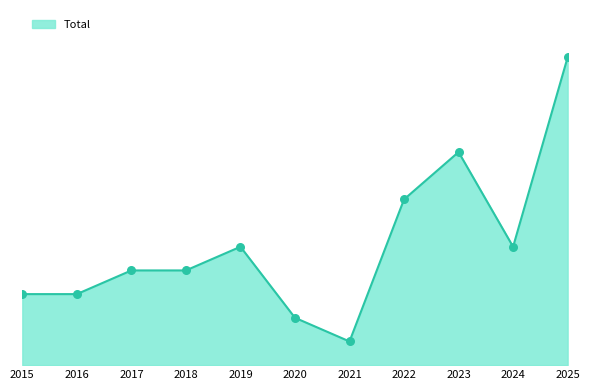

What is the change in value from 2015 to 2022?

+4